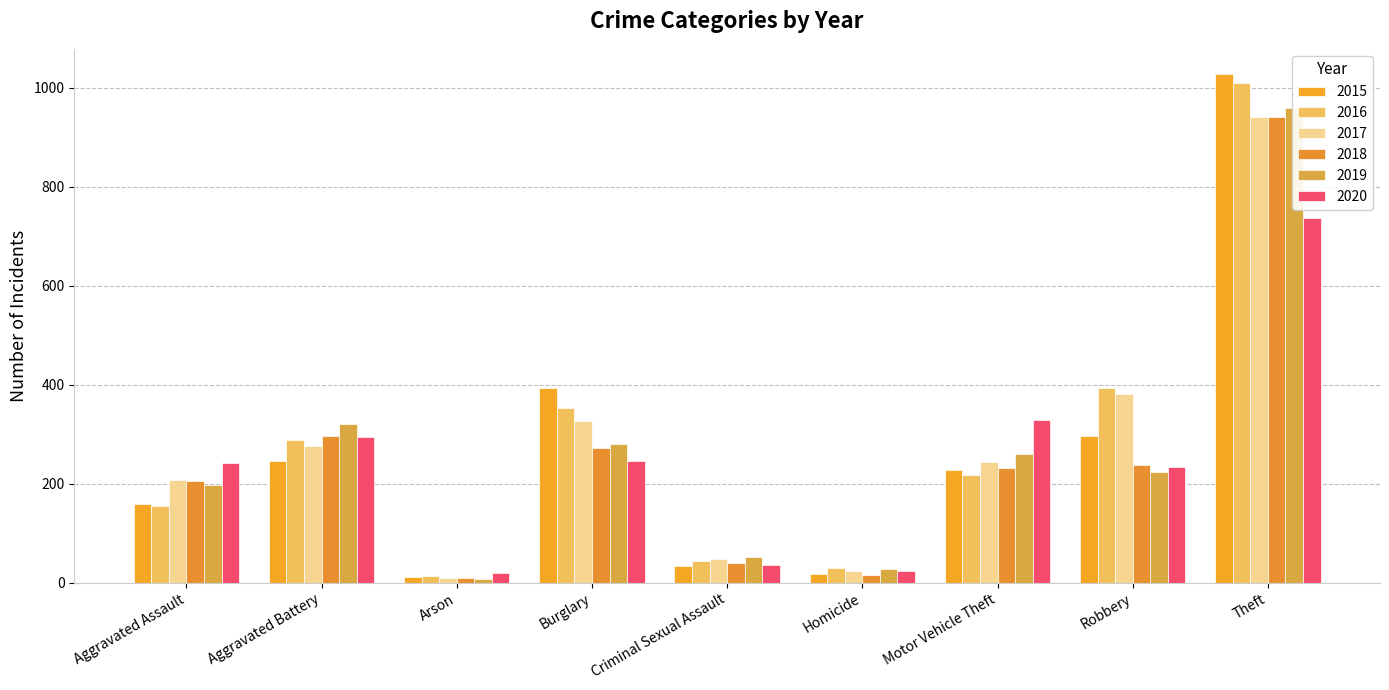

What are all the series names shown in the legend?

2015, 2016, 2017, 2018, 2019, 2020